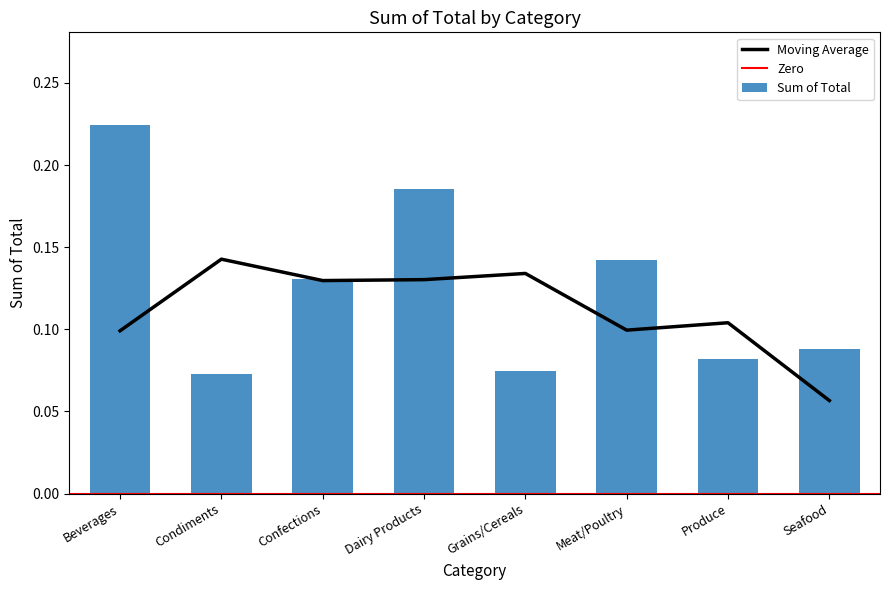

What is the label of the 1st bar from the left?

Beverages